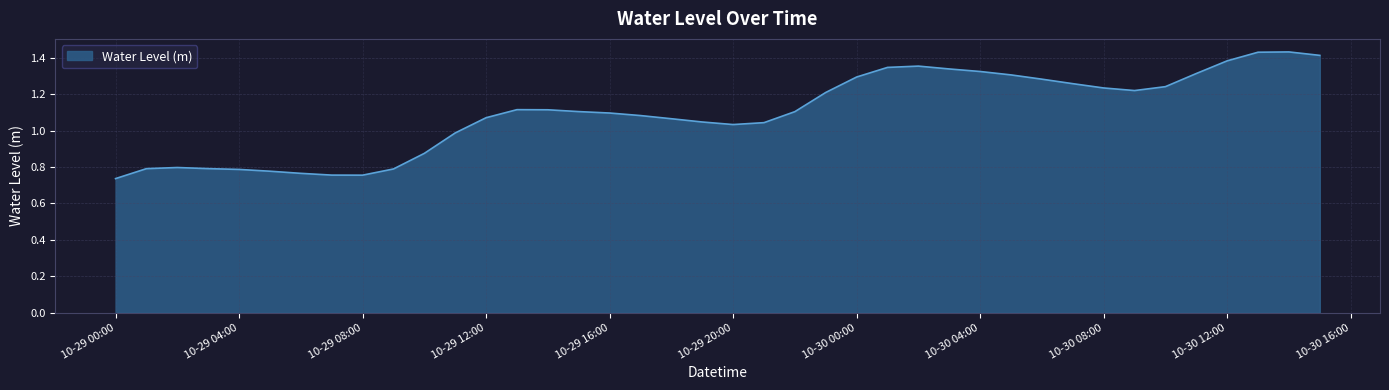

Reading left to right, list all the values displayed in this chart.

0.7	0.8	0.8	0.8	0.8	0.8	0.8	0.8	0.8	0.8	0.9	1.0	1.1	1.1	1.1	1.1	1.1	1.1	1.1	1.0	1.0	1.0	1.1	1.2	1.3	1.3	1.4	1.3	1.3	1.3	1.3	1.3	1.2	1.2	1.2	1.3	1.4	1.4	1.4	1.4